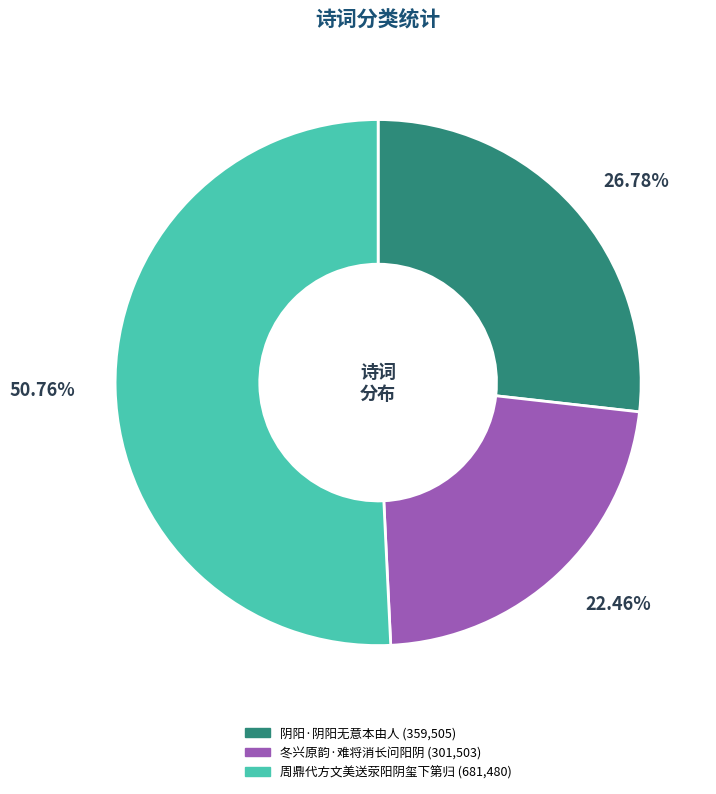

What percentage is the 冬兴原韵·难将消长问阳阴 slice, to the nearest percent?

22%